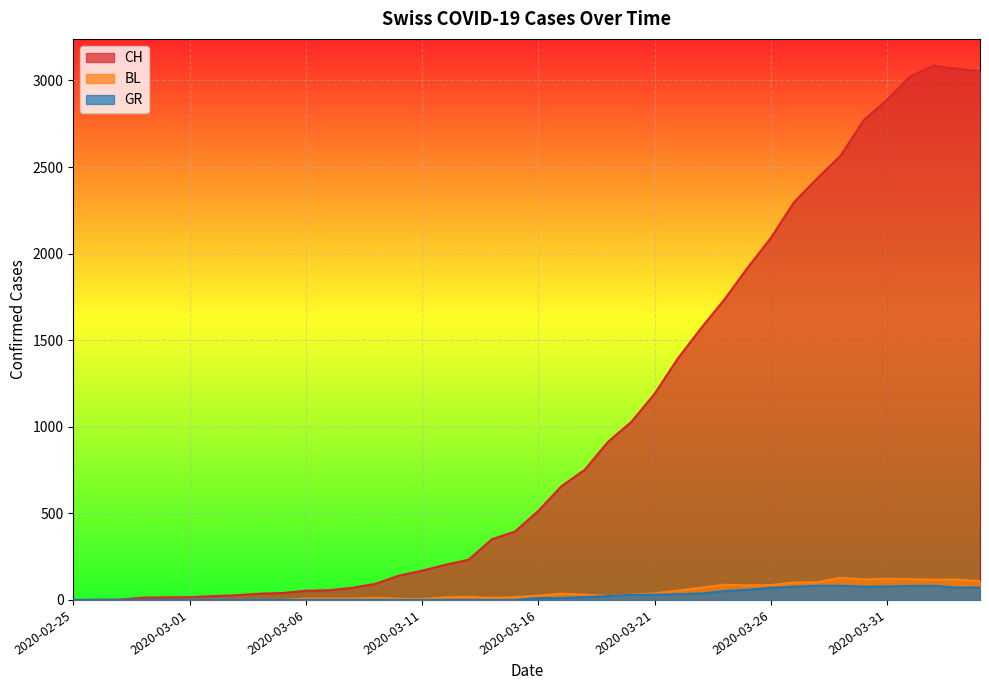

At which category is the sum across all series the highest?

2020-04-02